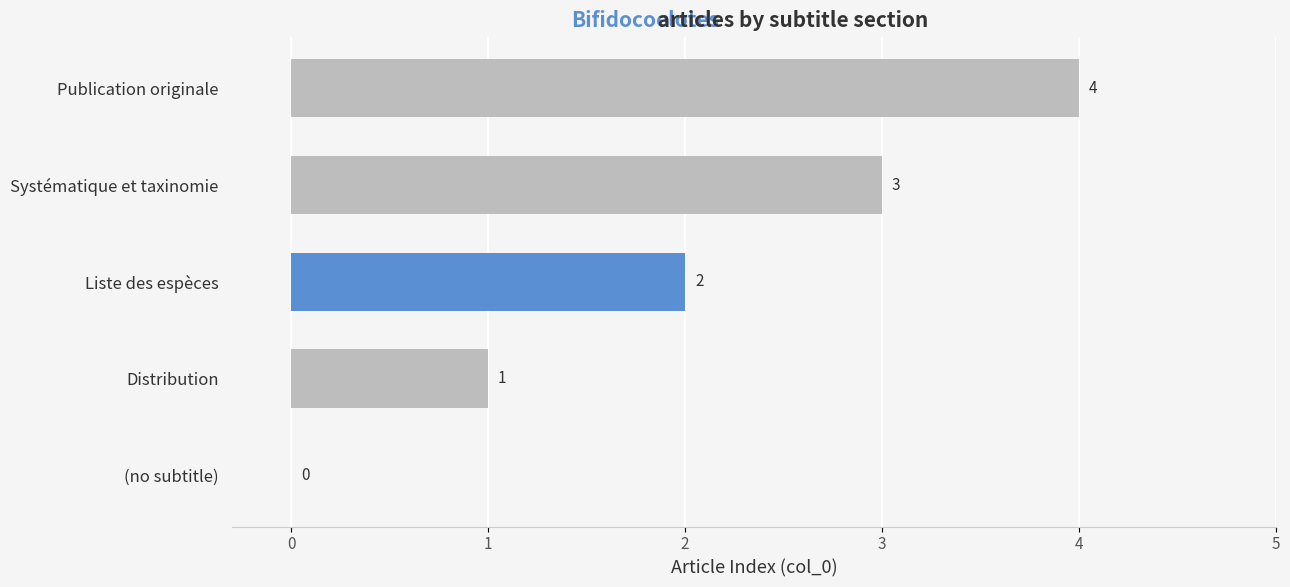

At which category does the chart reach its peak across all series?

Publication originale